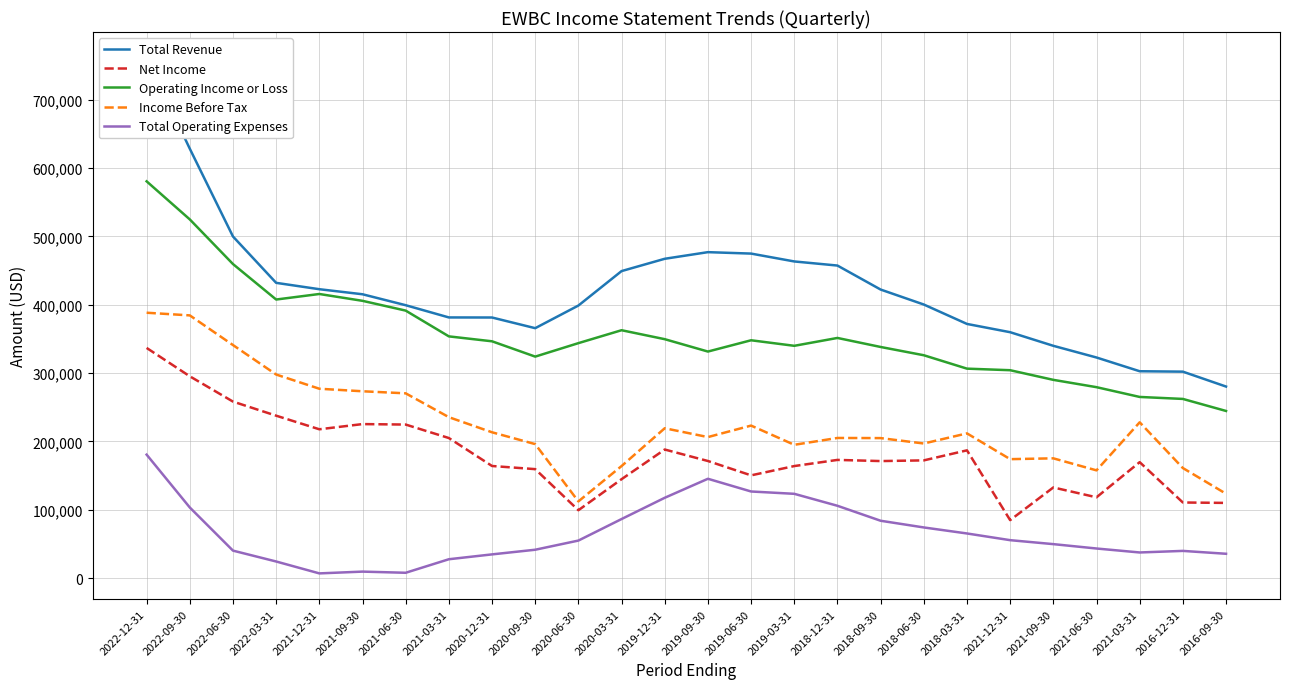

Where is the first local maximum for Total Operating Expenses?

2021-09-30